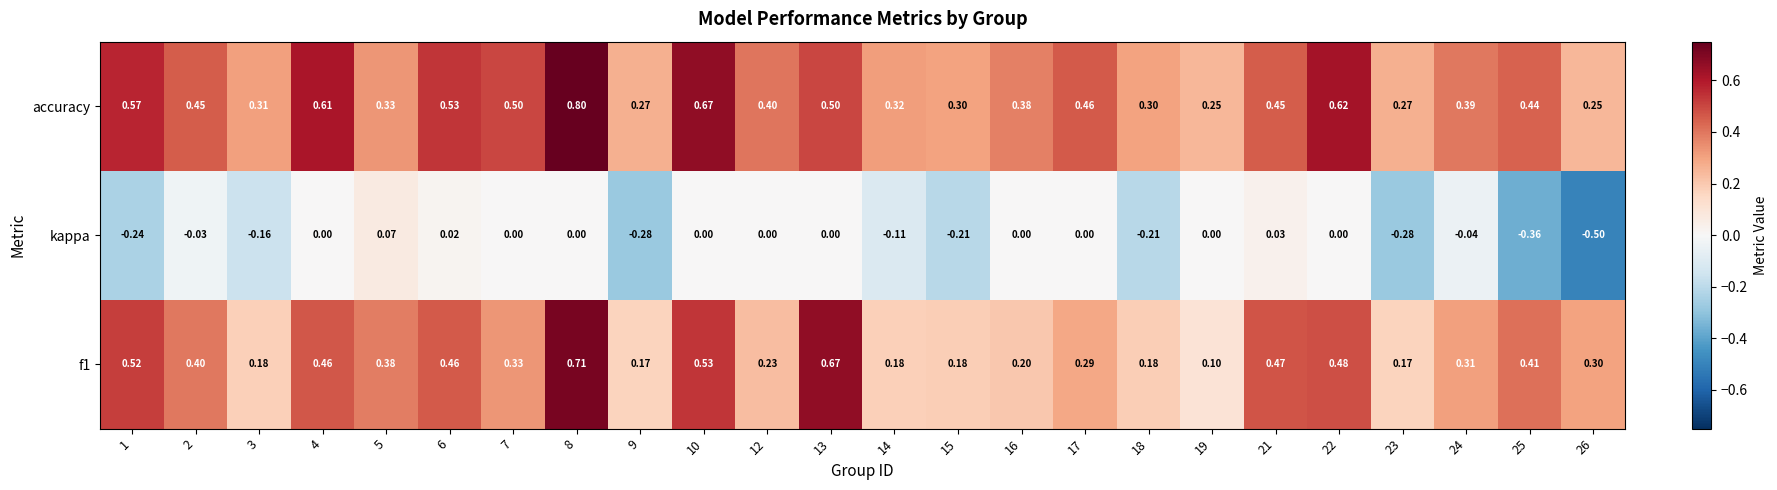

At which category does the chart reach its peak across all series?

8